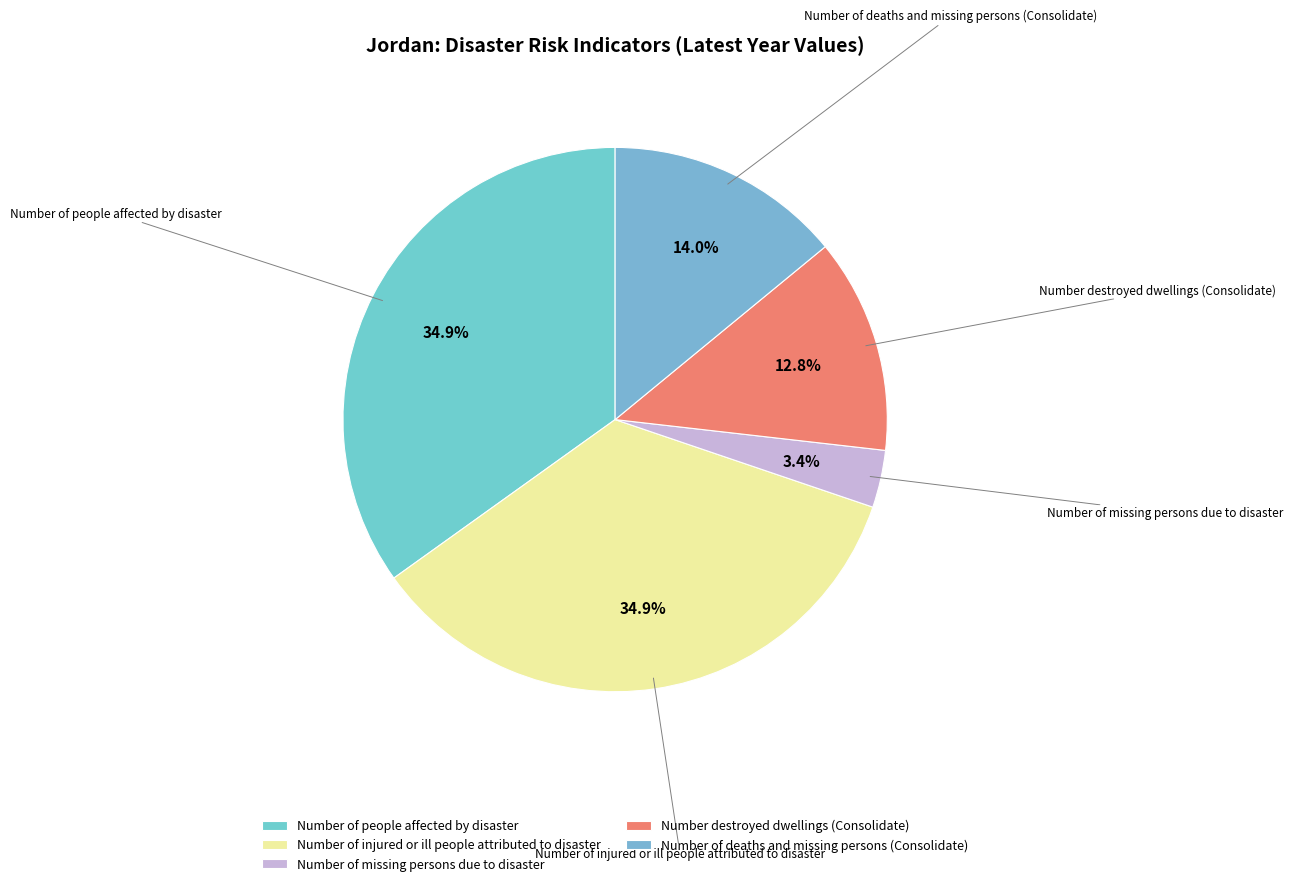

Which slice is the smallest?

Number of missing persons due to disaster